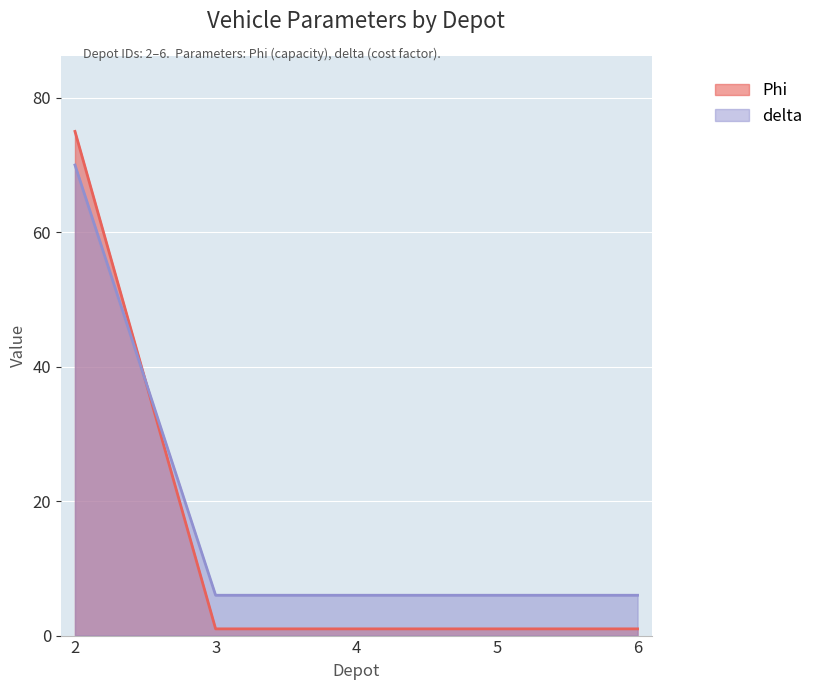

True or false: delta has more than 1 points higher than both neighbors.

False